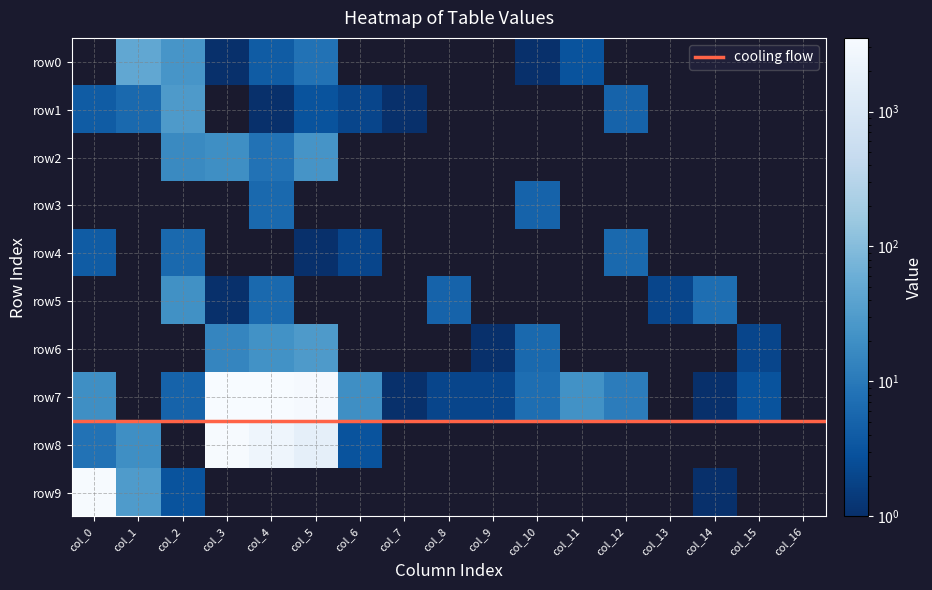

Which series has the largest total across all categories?

row7